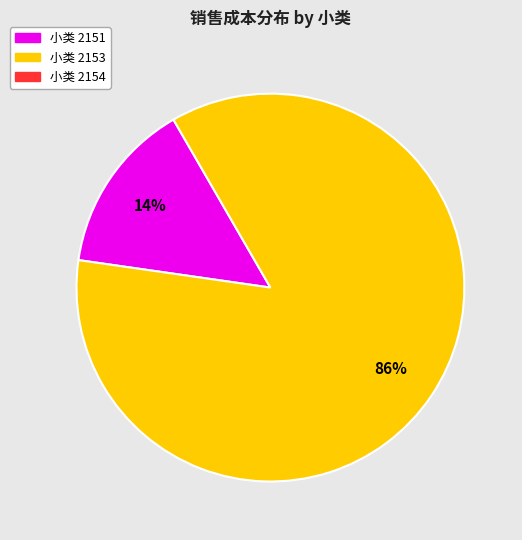

Is there a majority slice in this chart?

Yes